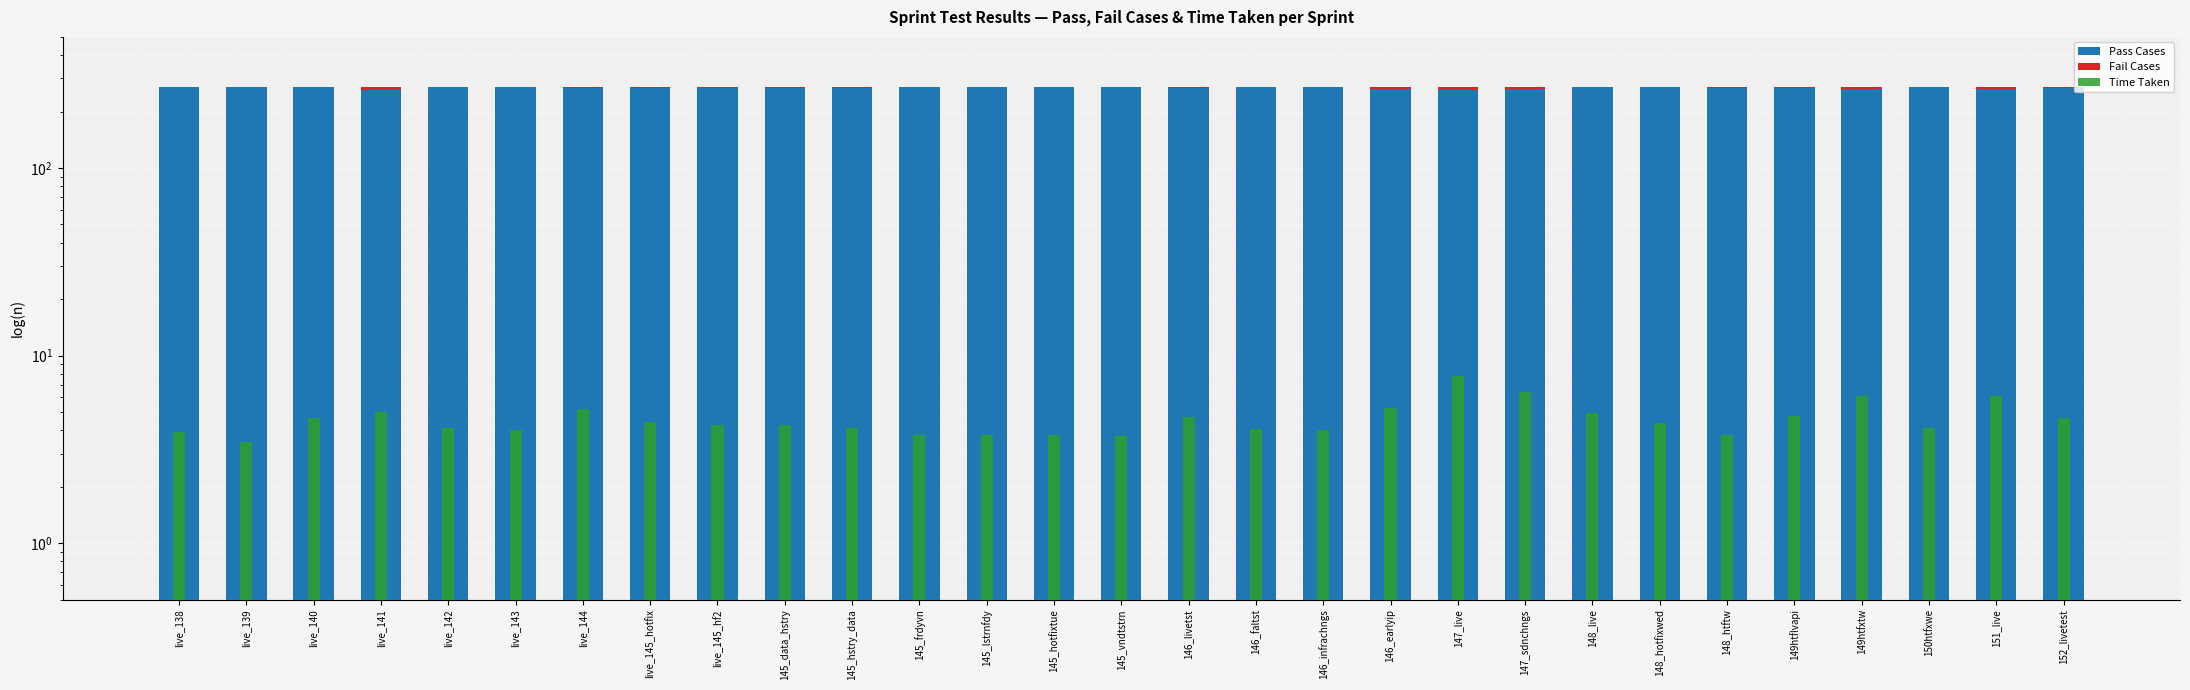

Are the bars grouped side by side (vs. stacked)?

Yes